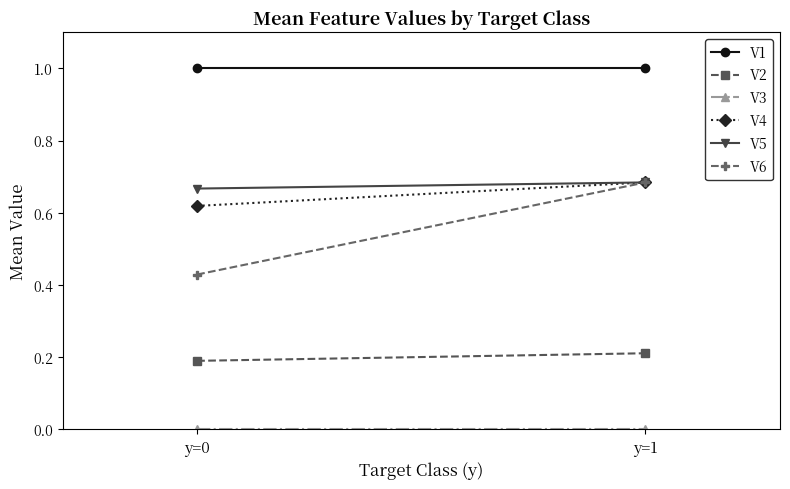

What is the value of the V1 point at the 1st from the left?

1.0